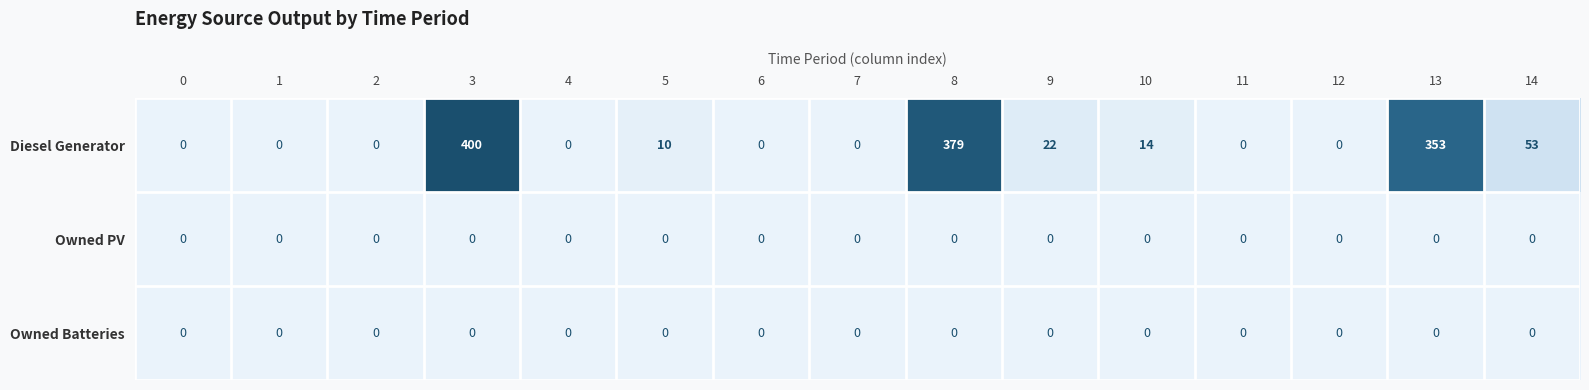

What is the total value across all series at 14?

53